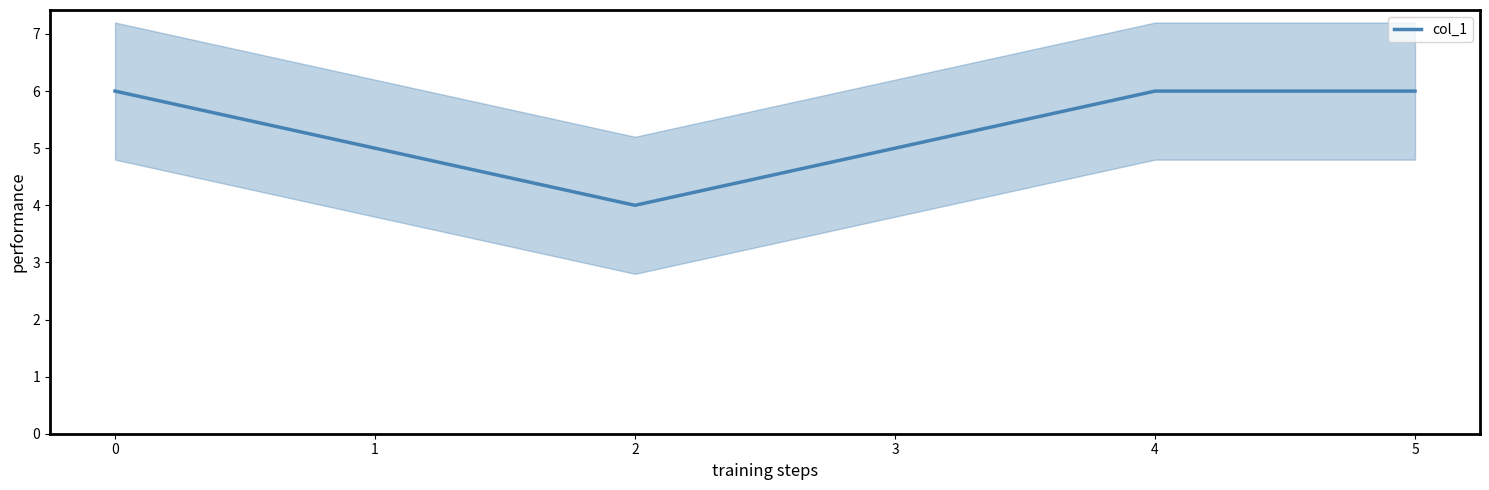

Count the number of categories in the chart.

6